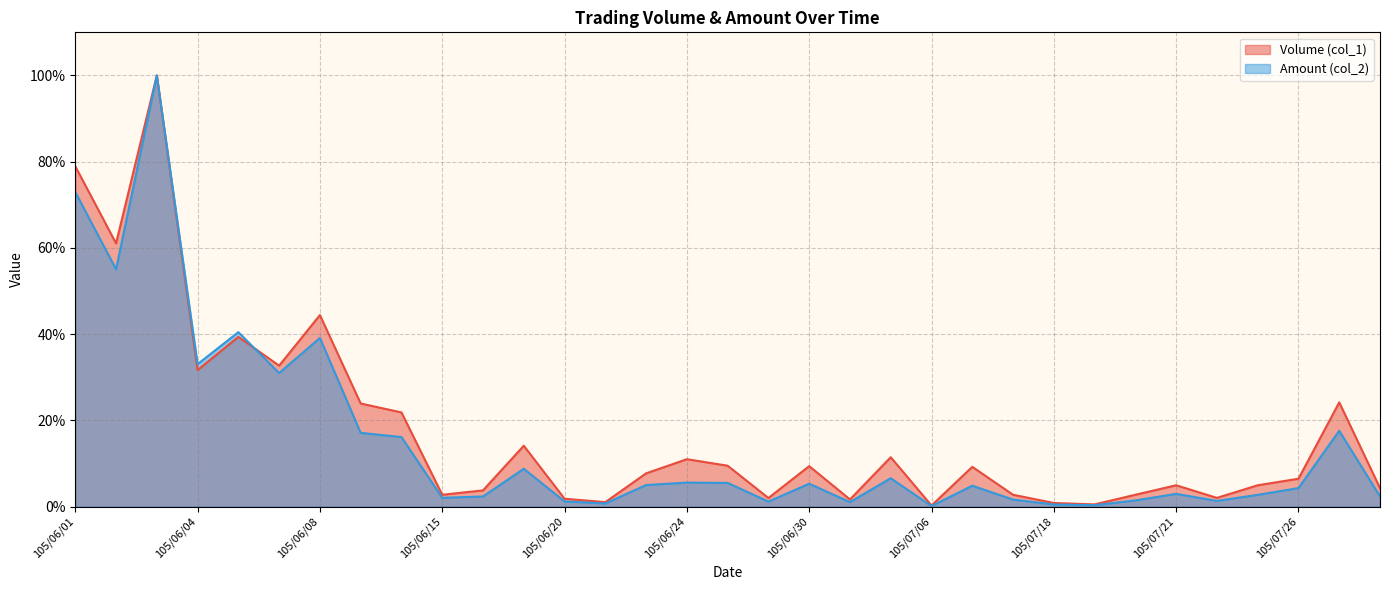

What is the average value of the Volume (col_1) series?

17.4